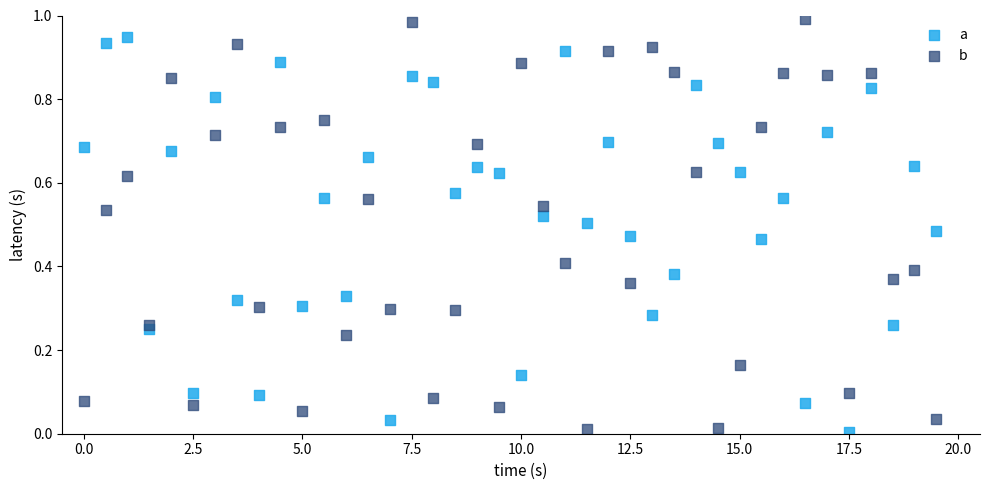

Which series reaches the maximum Y coordinate?

b